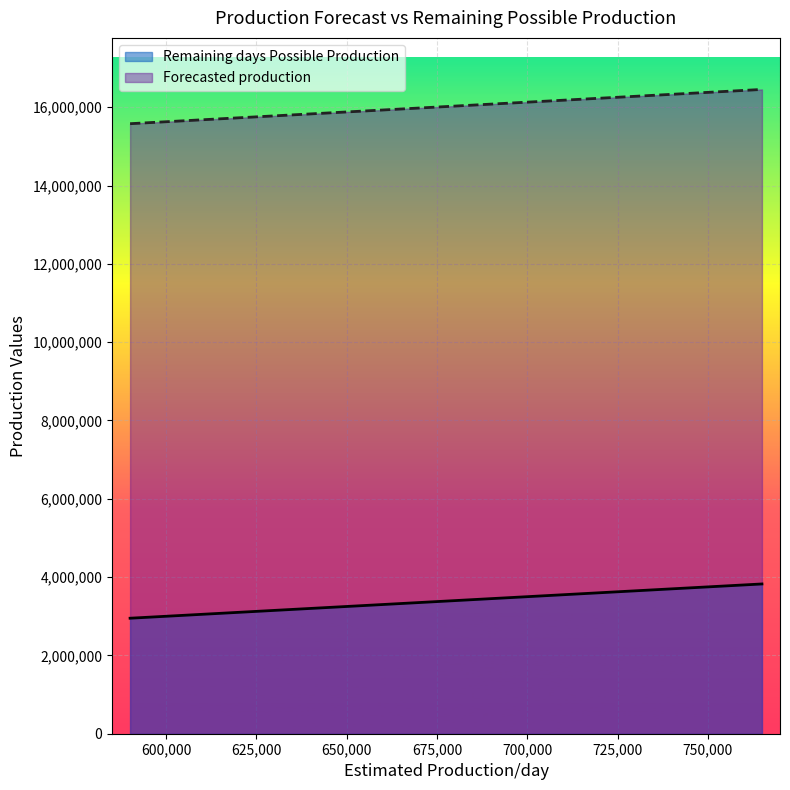

List the series in order of their peak value, lowest first.

Remaining days Possible Production, Forecasted production